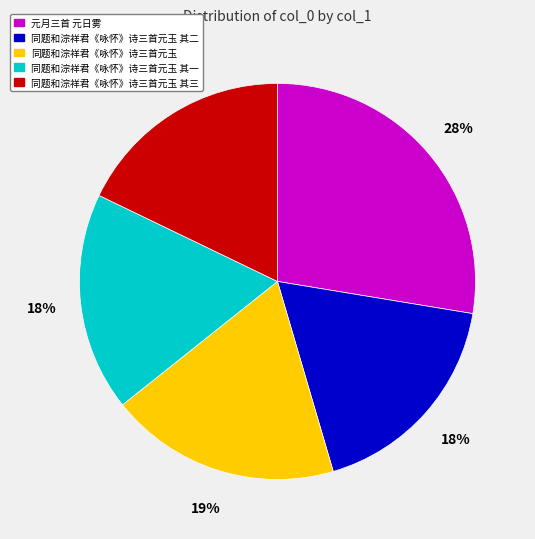

Is there a majority slice in this chart?

No